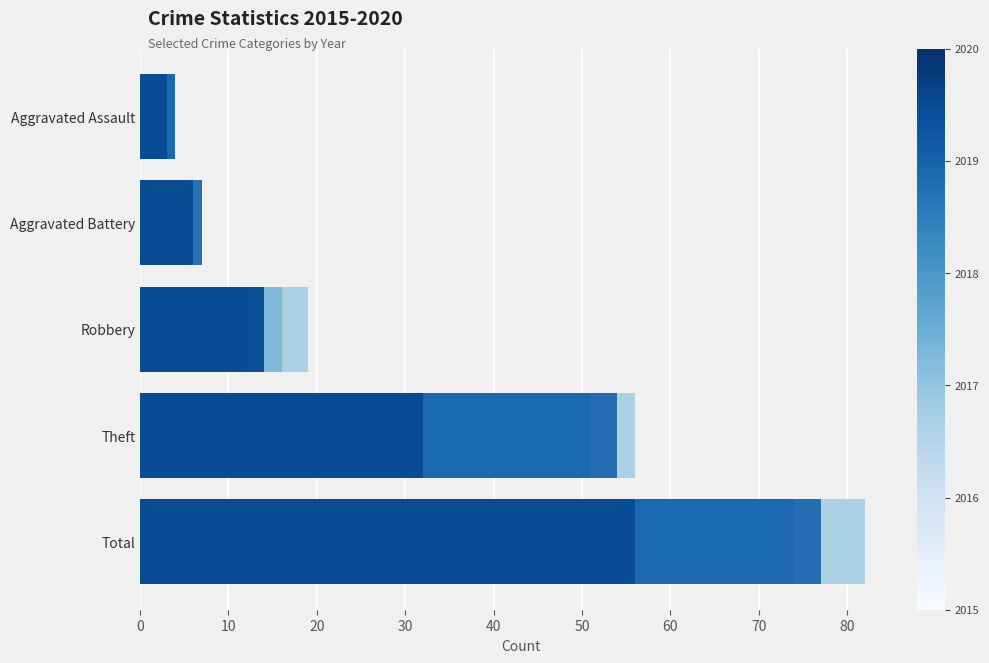

What is the spread (max minus min) of values at Aggravated Battery?

5